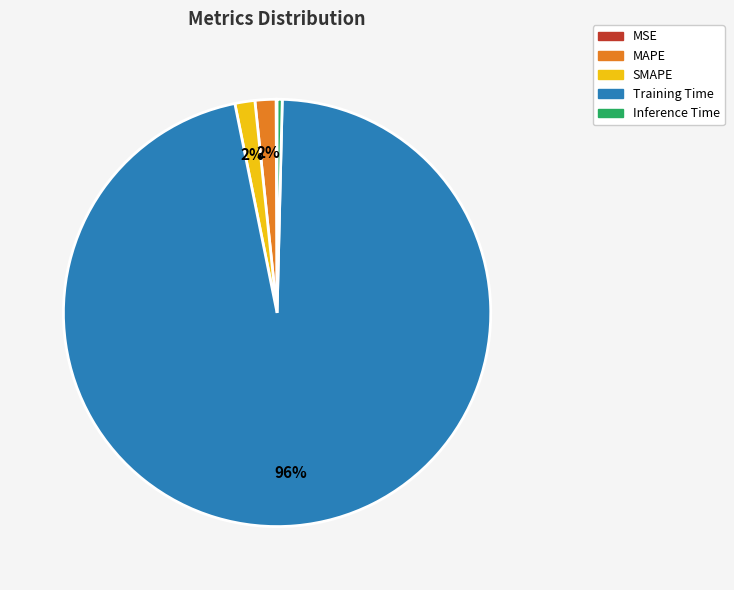

Which category has the biggest portion of the pie?

Training Time